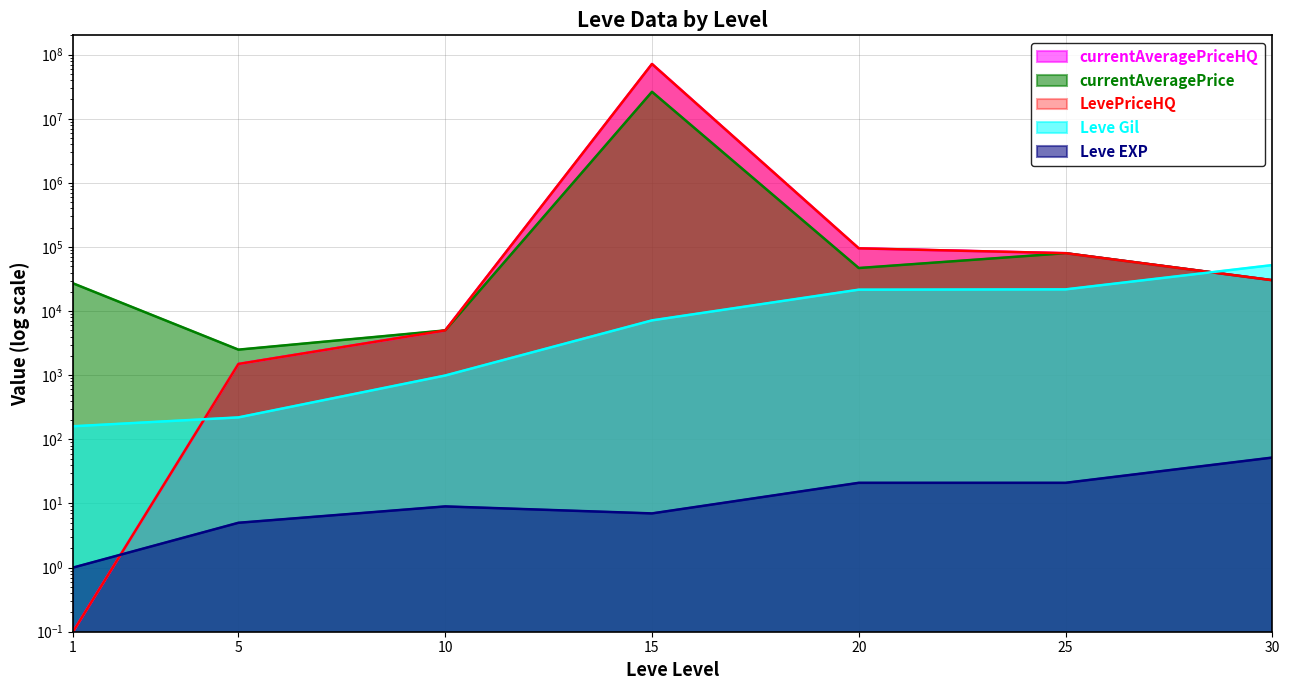

At which category does the chart reach its minimum across all series?

1